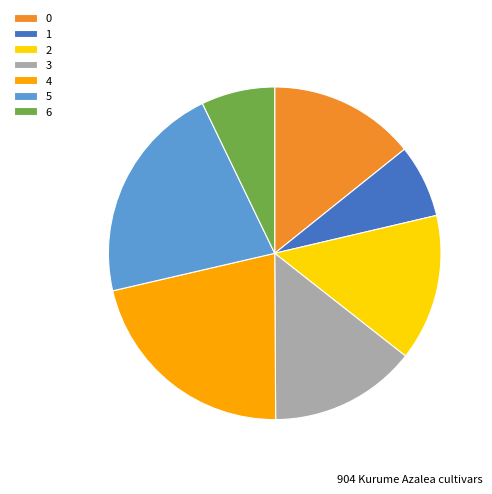

Is the sum of 1 and 6 greater than half?

No